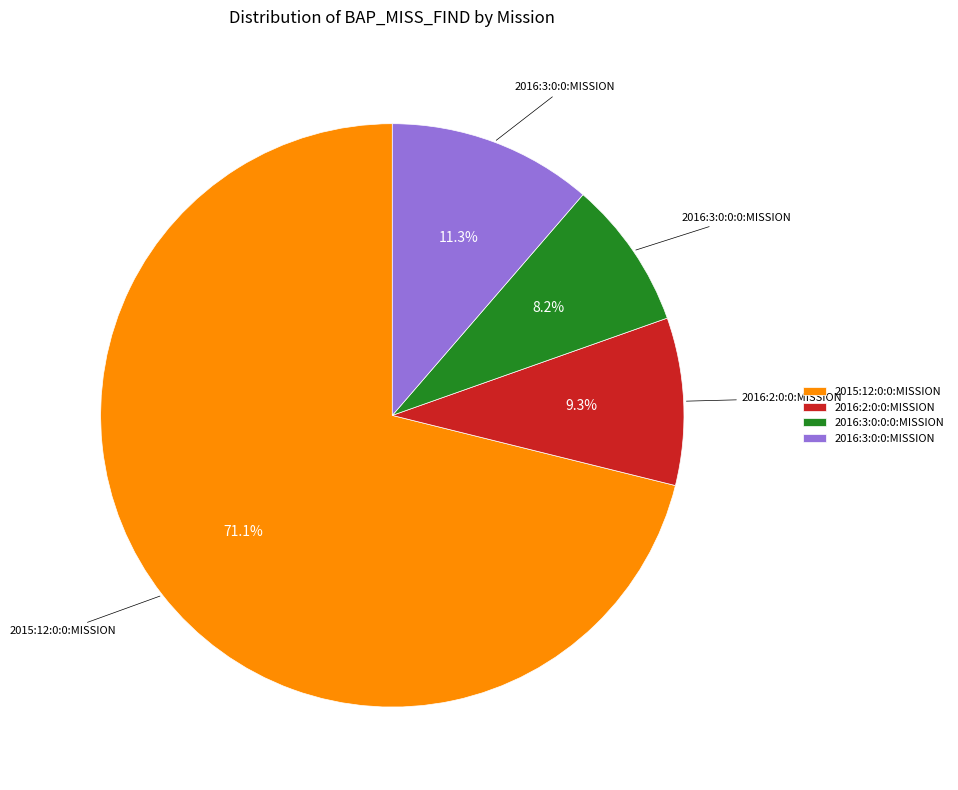

Does 2015:12:0:0:MISSION account for over 50% of the chart?

Yes